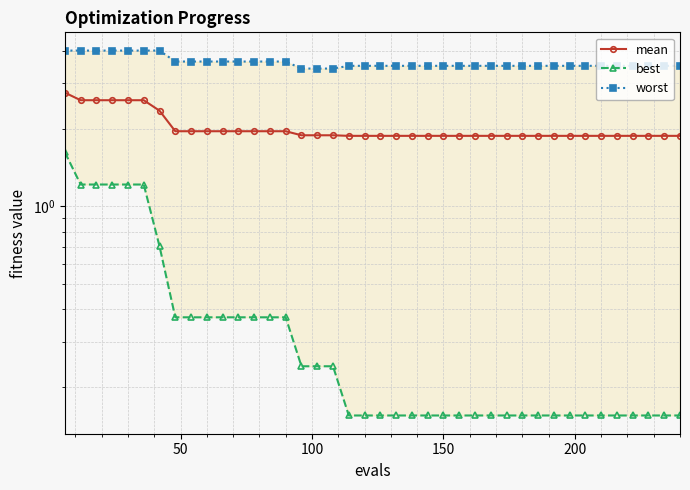

True or false: worst has a value of 5.3 at 200.

False